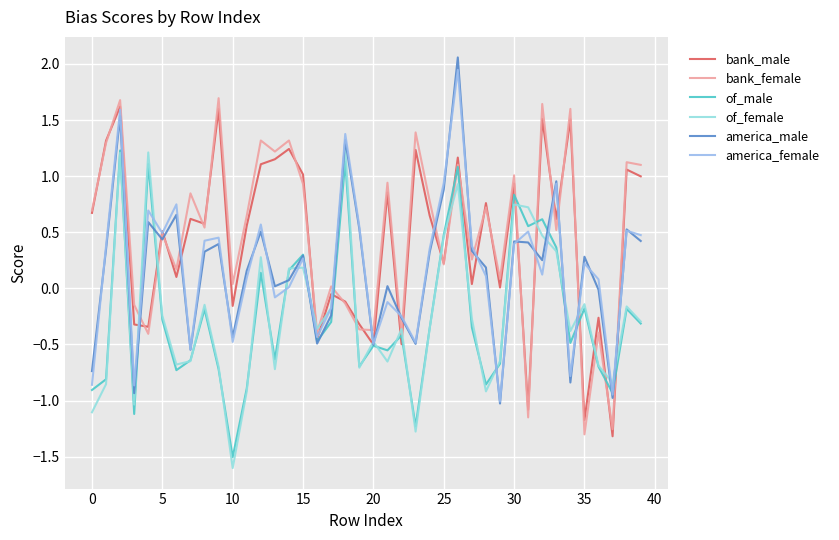

After their last crossing, which series has the higher values: bank_female or america_female?

bank_female